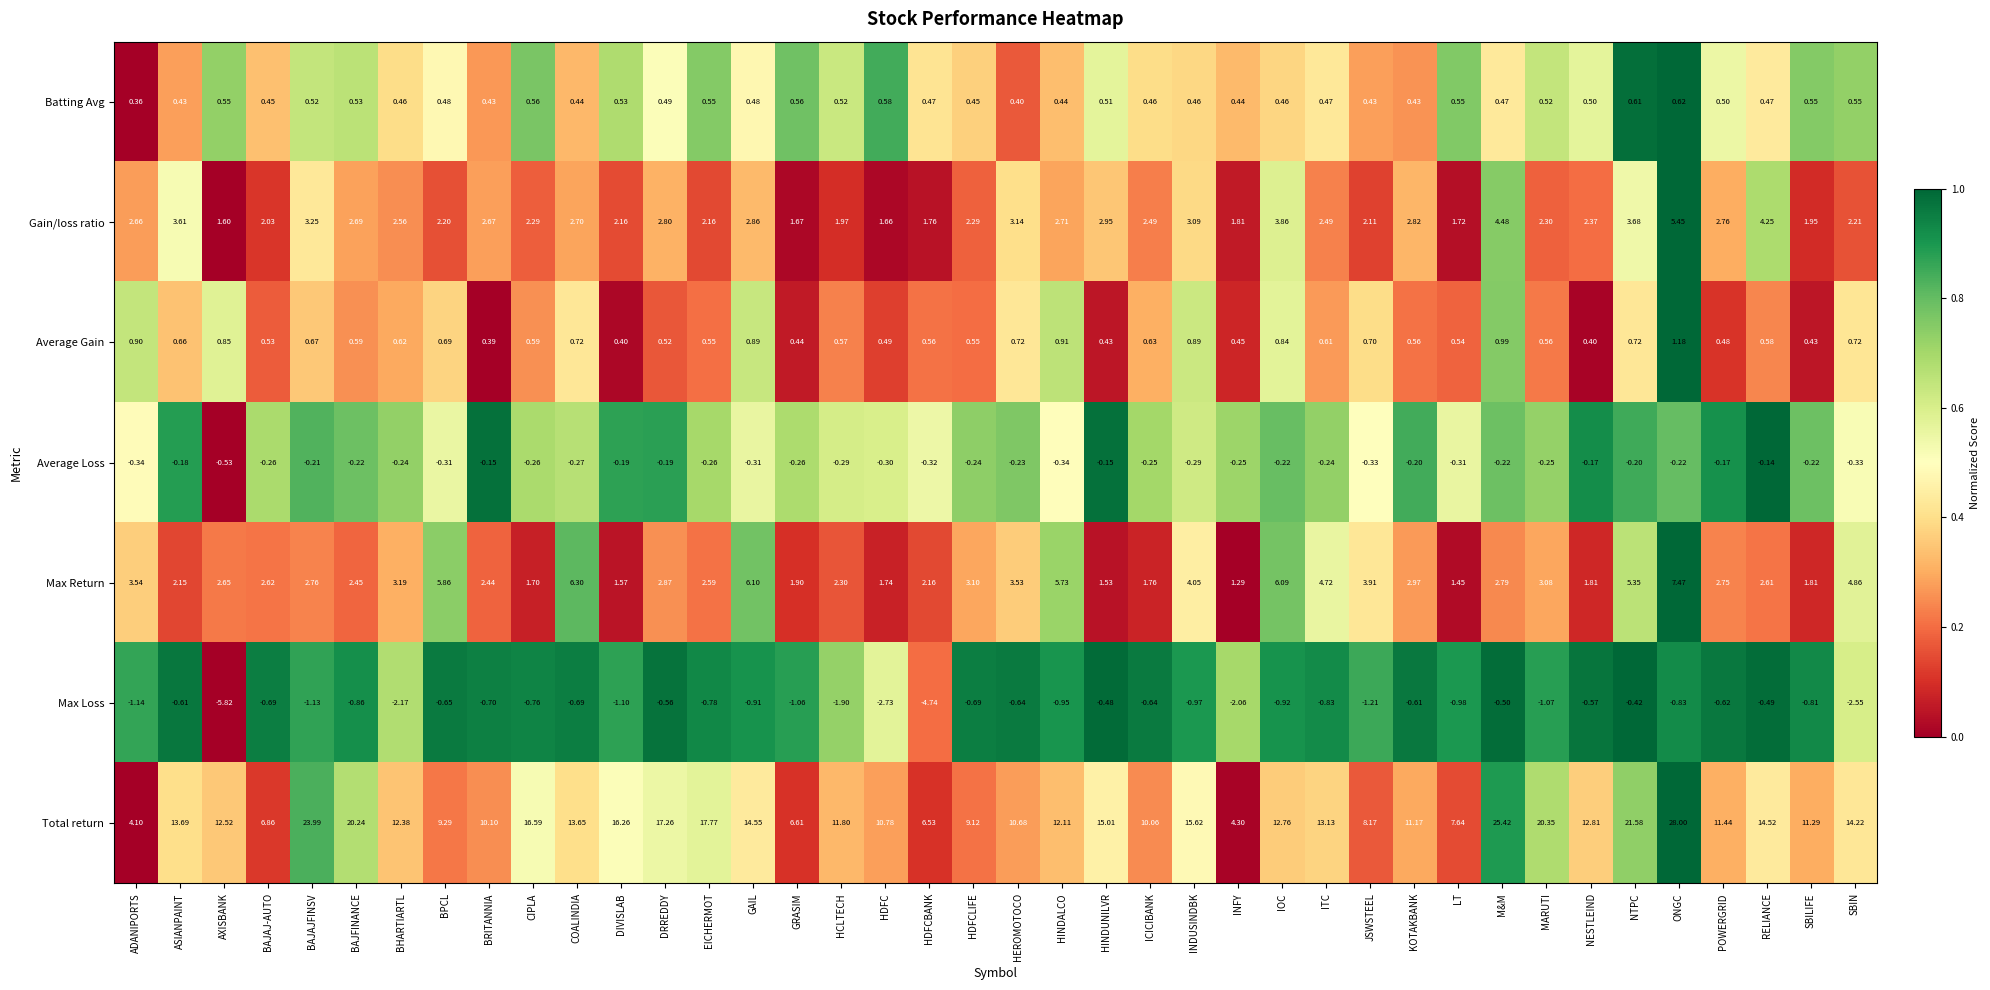

How many data points does each series have?

40